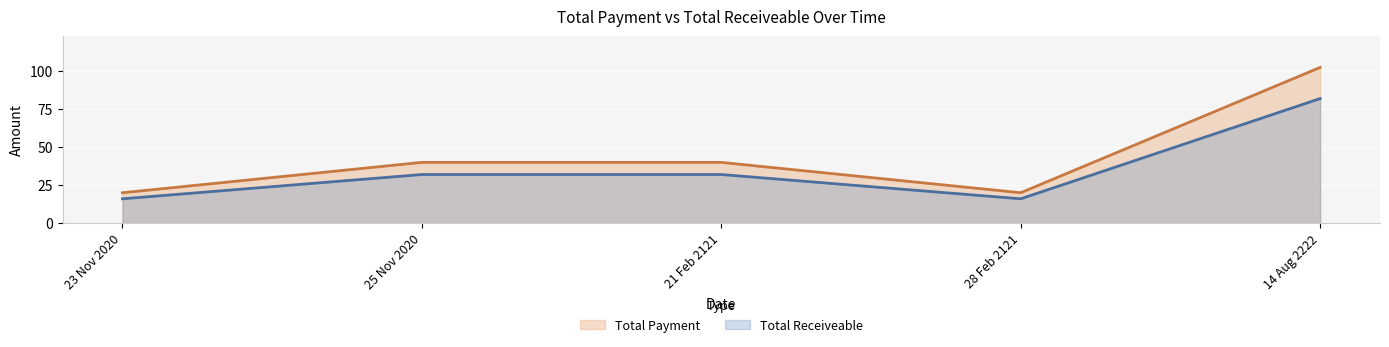

The value of Total Receiveable at 25 Nov 2020 is 47.3. True or false?

False